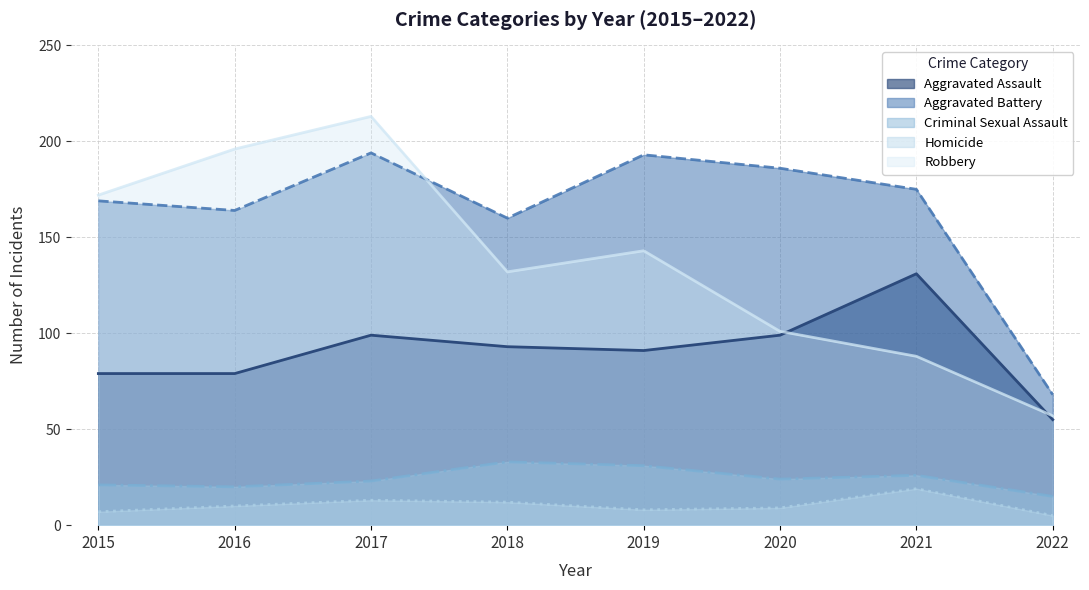

What is the average value of the Aggravated Battery series?

164